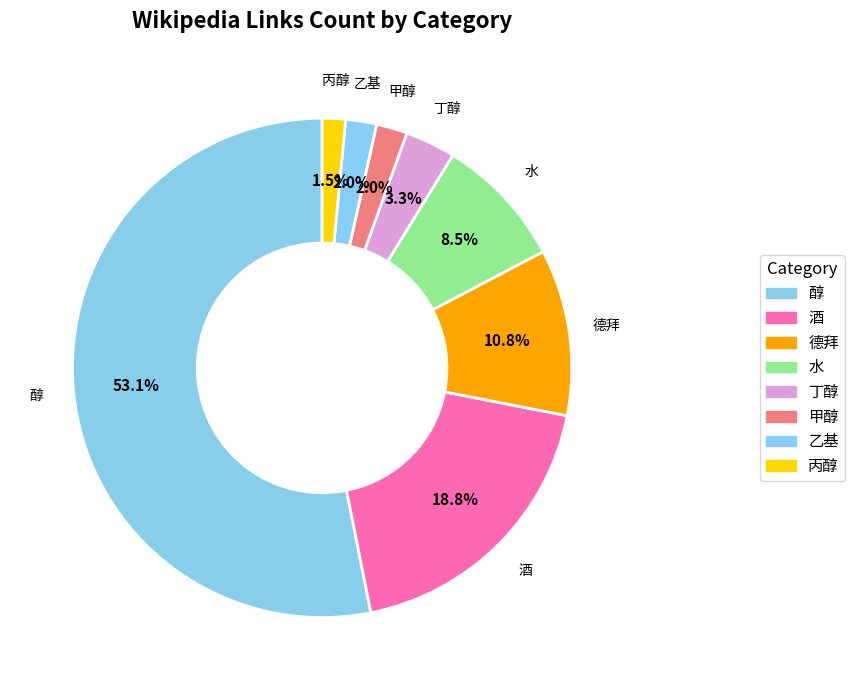

True or false: 醇 accounts for 63% of the total.

False